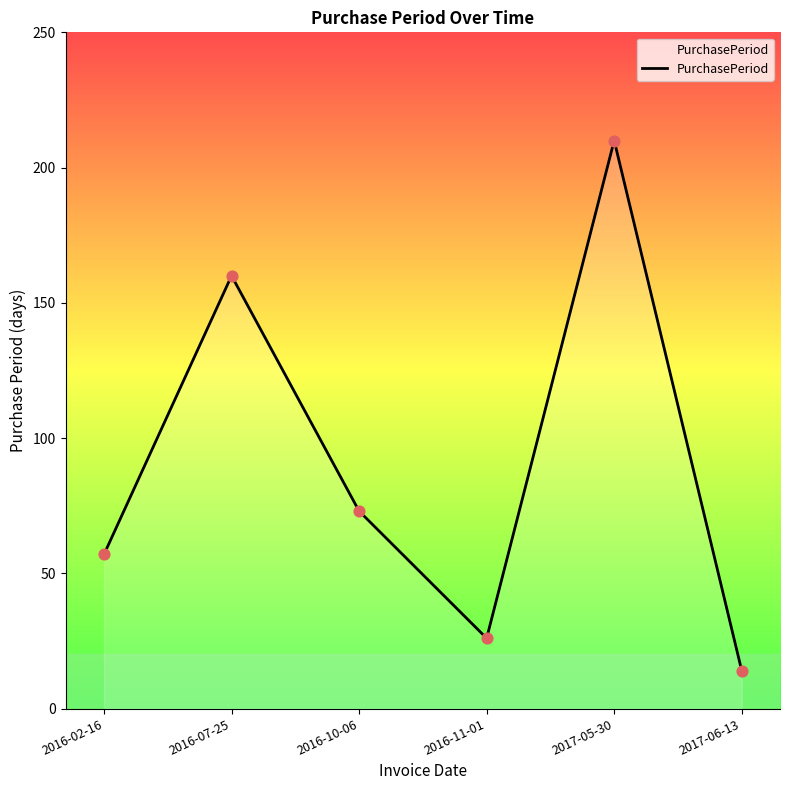

What is the ratio of the value at 2017-05-30 to the value at 2017-06-13?

15.0